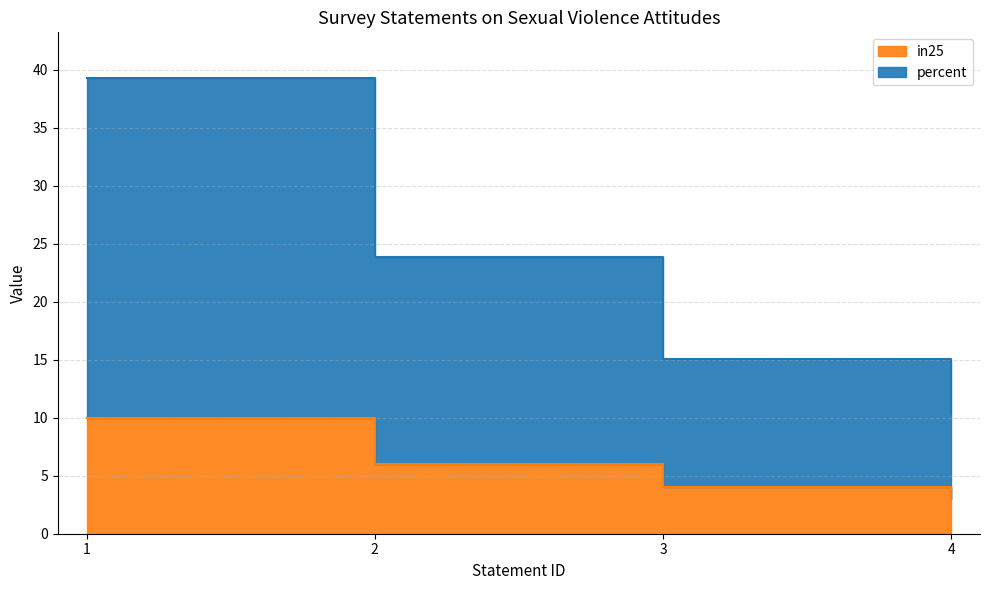

What is the difference between the second highest and minimum values in the percent series?

13.6